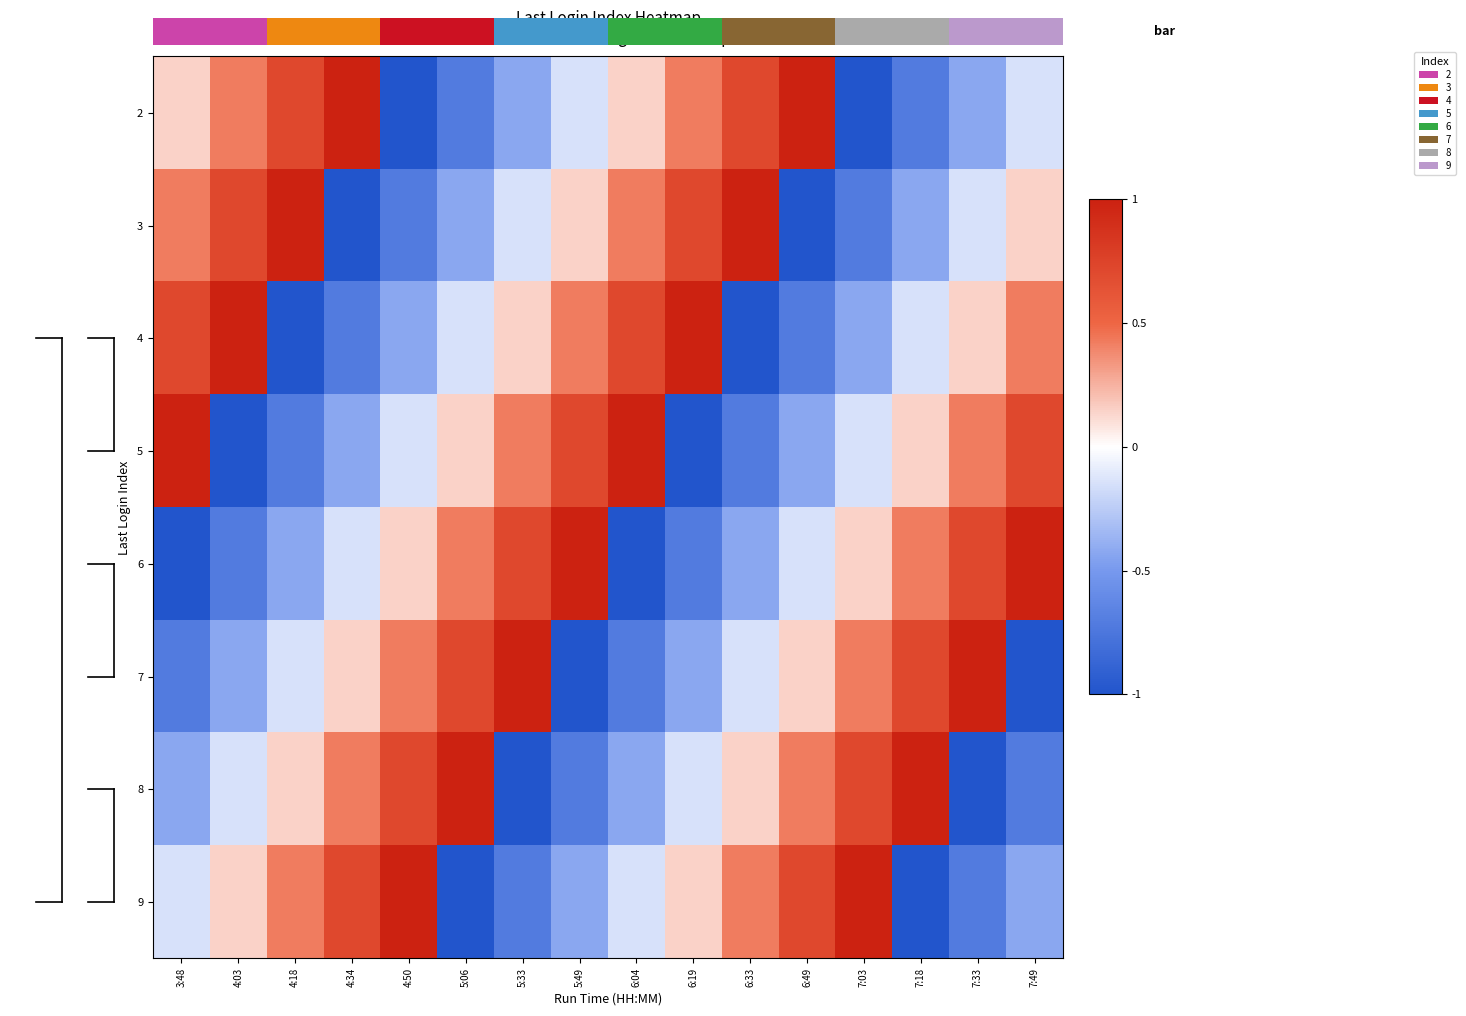

Rank the series by their maximum value, from highest to lowest.

2, 3, 4, 5, 6, 7, 8, 9